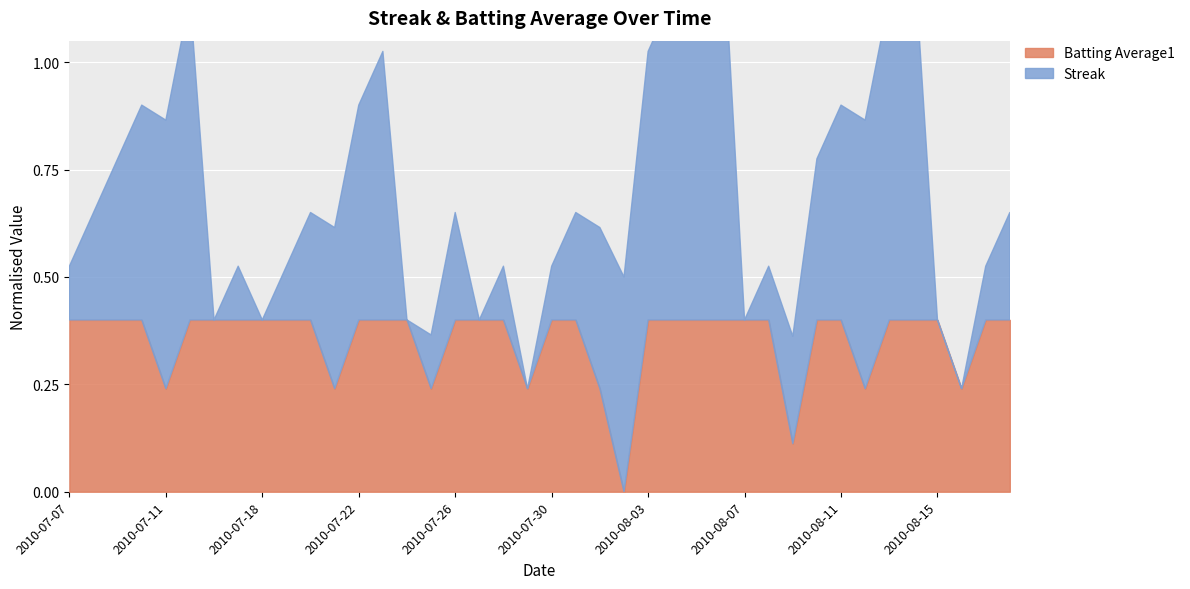

The value of Batting Average1 at 2010-07-31 is 0.4. True or false?

True